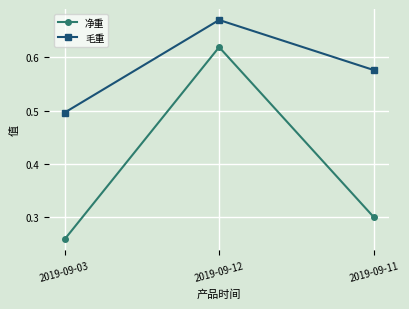

Is it true that 净重 equals 0.9 at 2019-09-12?

False